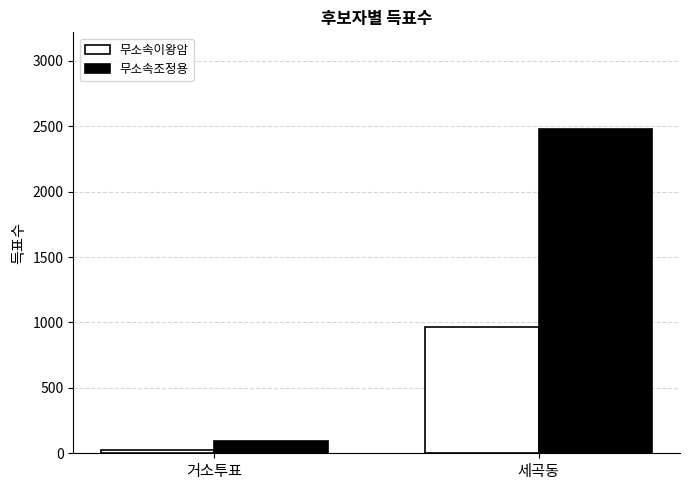

Is it true that 무소속조정용 equals 2475 at 세곡동?

True